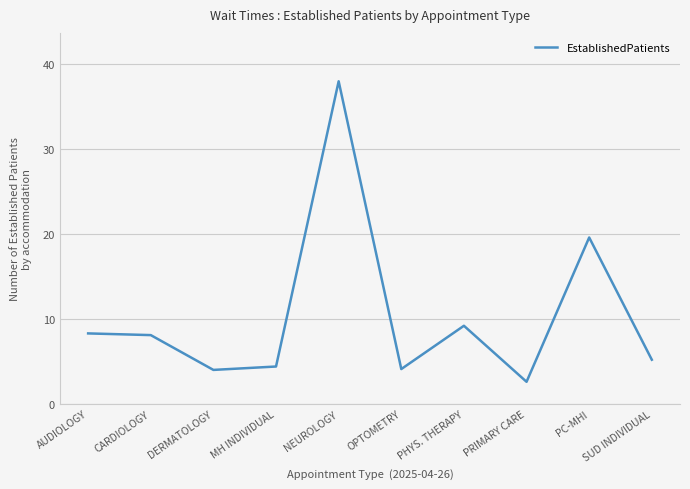

Read the value at OPTOMETRY.

4.1